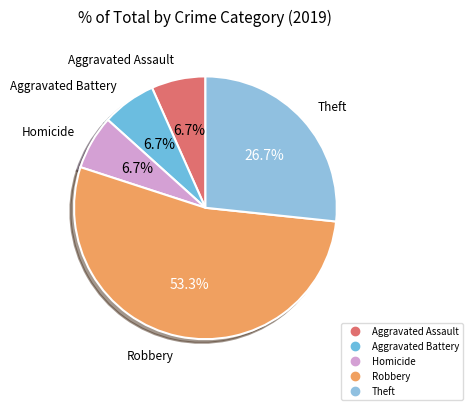

How many slices are in this pie chart?

5